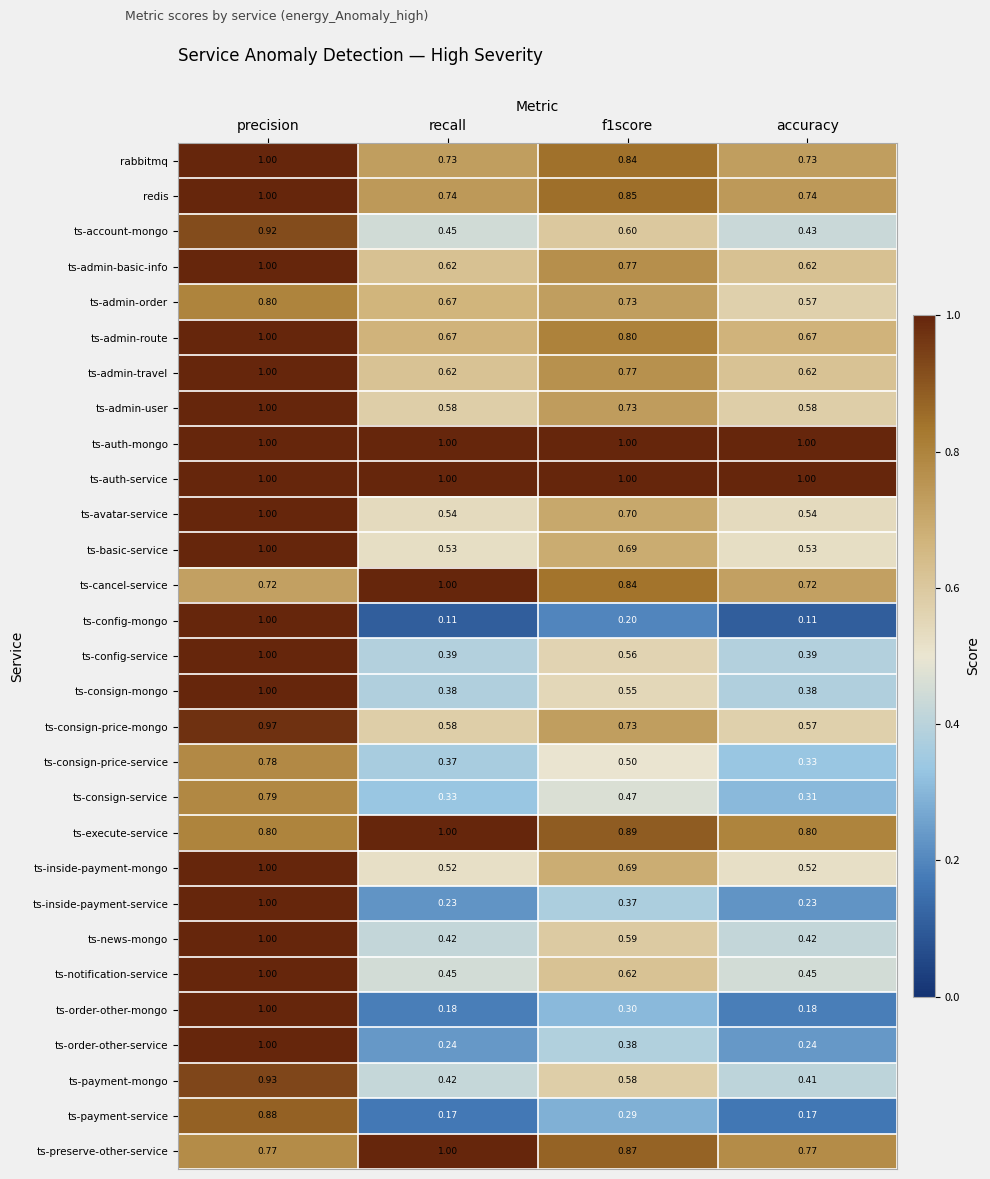

Which category has the highest value in the ts-preserve-other-service series?

recall